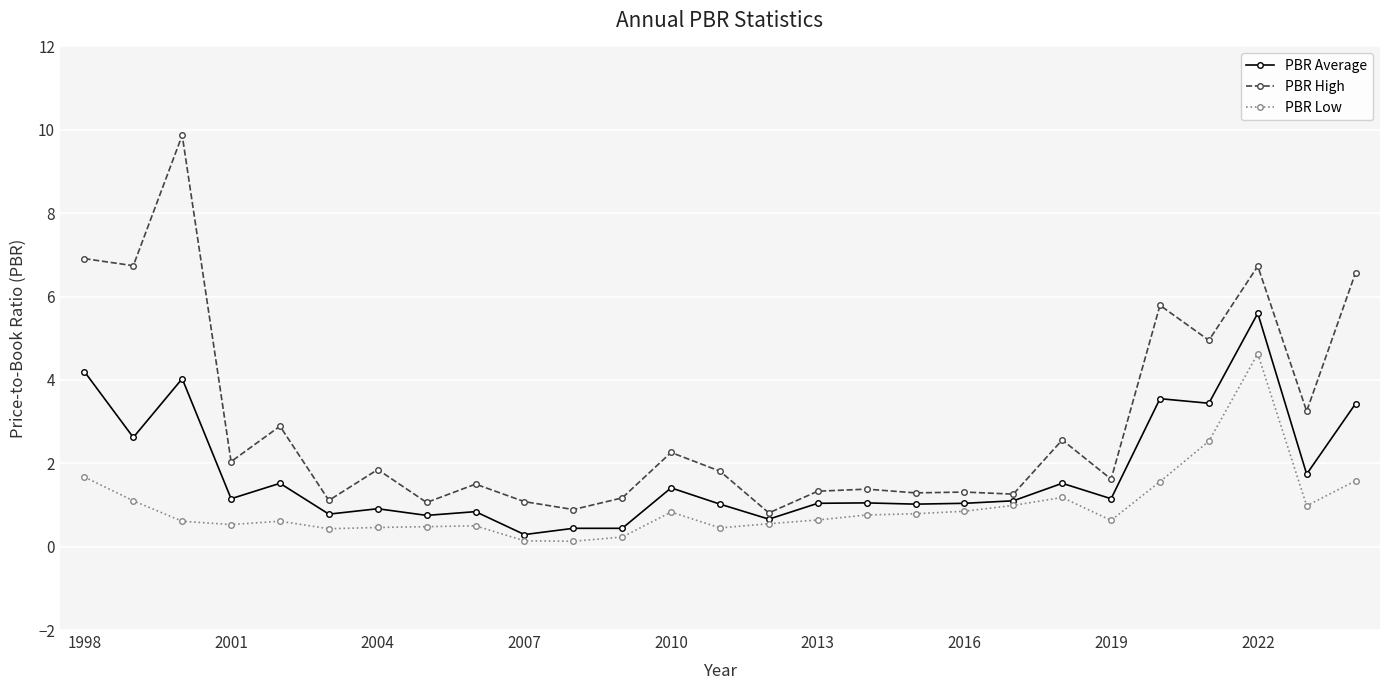

Rank the series by their average value, from lowest to highest.

PBR Low, PBR Average, PBR High